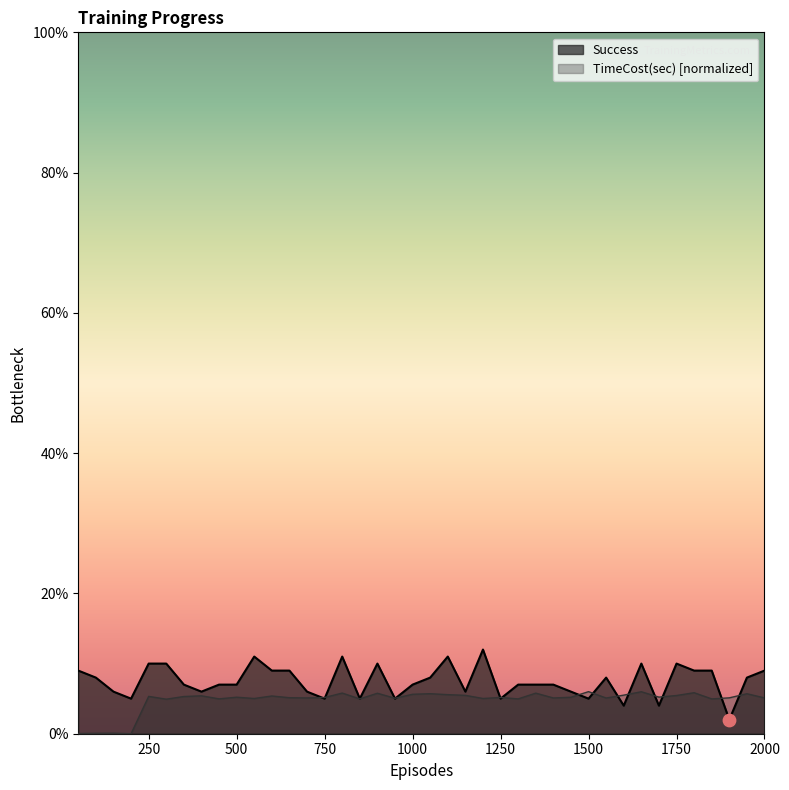

Which series has the largest Y range (max minus min)?

Success